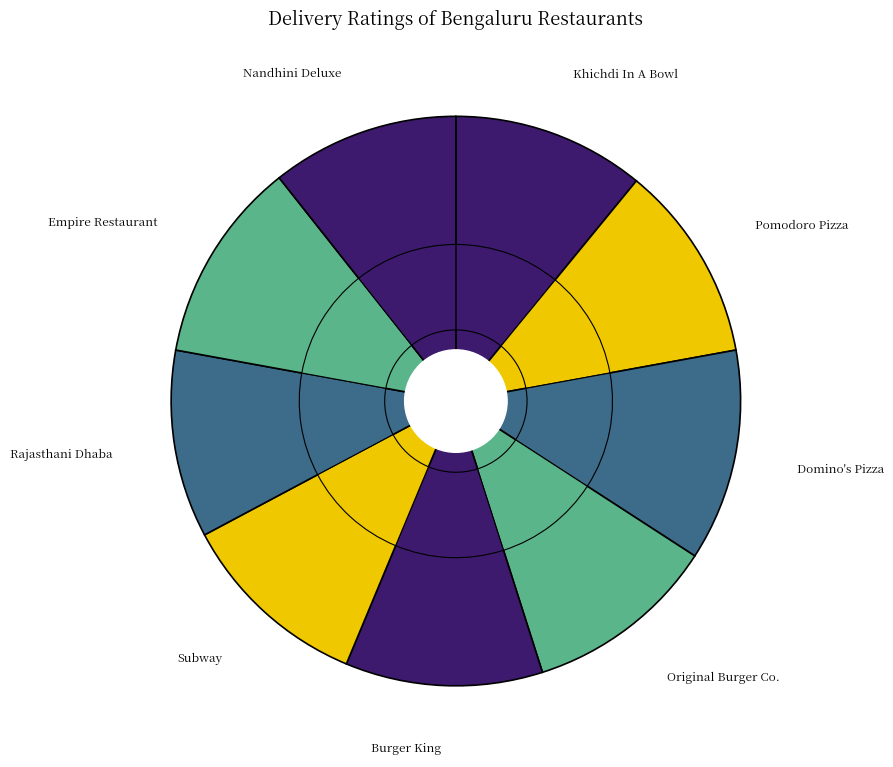

Is there a majority slice in this chart?

No